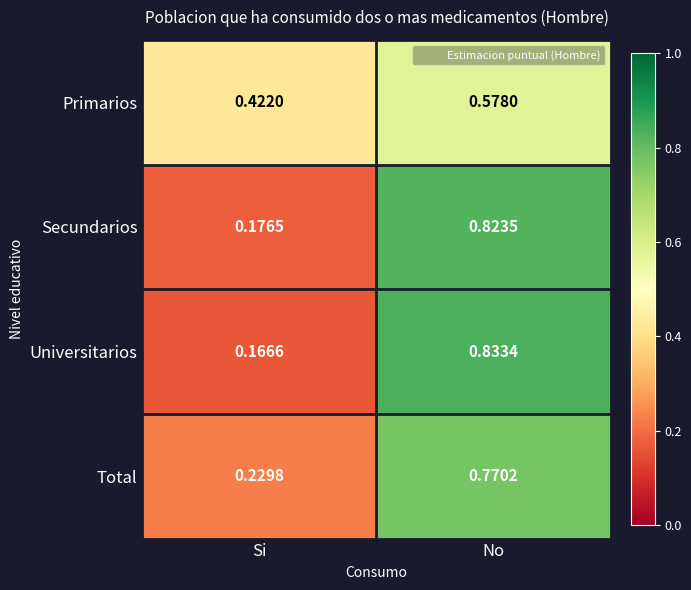

What is the total value across all series at Si?

1.0